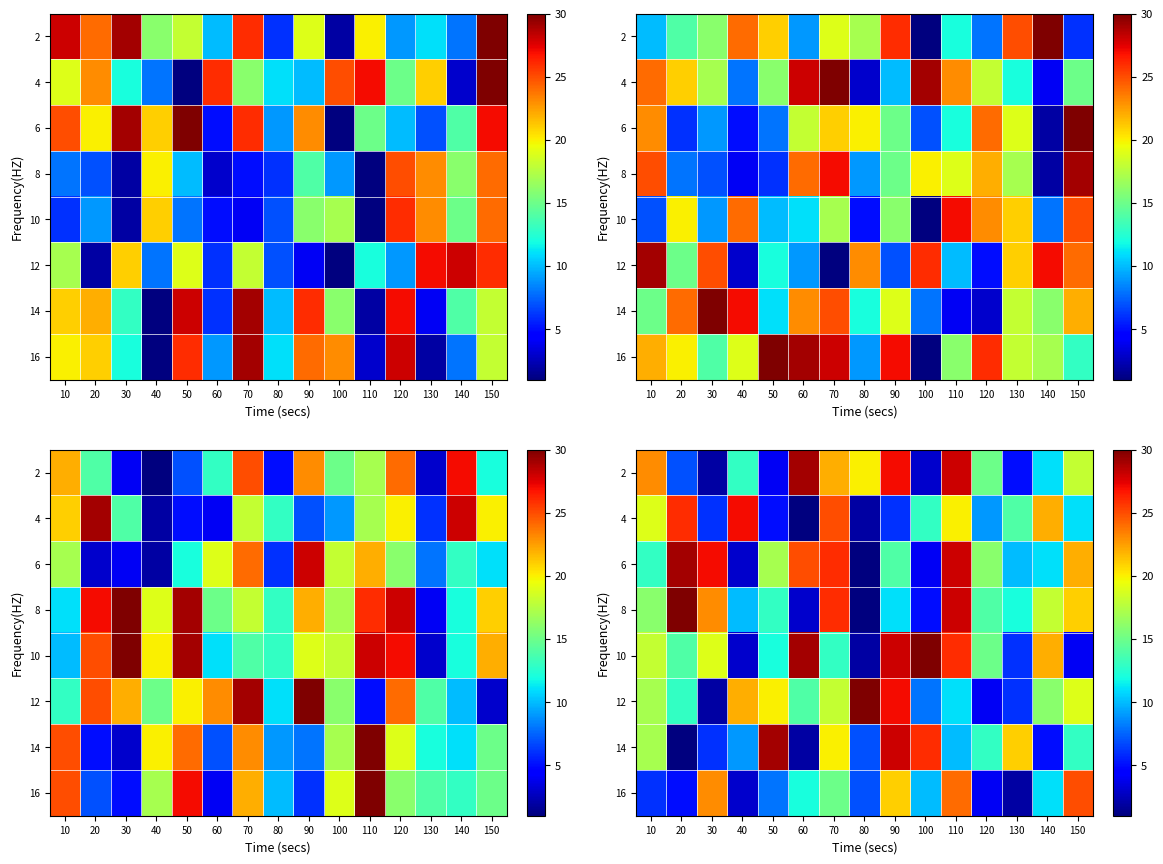

At which label does 14 first exceed 13?

10